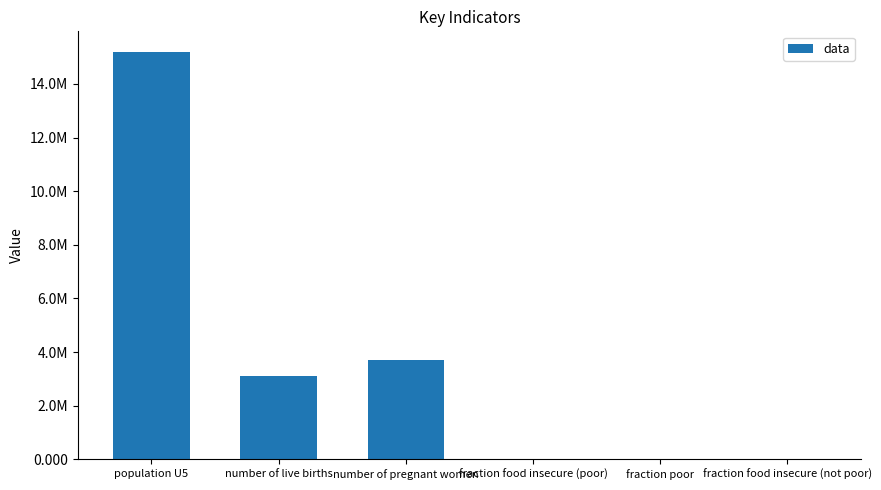

Reading right to left, what are all the values shown in this chart?

fraction food insecure (not poor)=0.2	fraction poor=0.4	fraction food insecure (poor)=0.6	number of pregnant women=3689944.0	number of live births=3118117.0	population U5=15204000.0